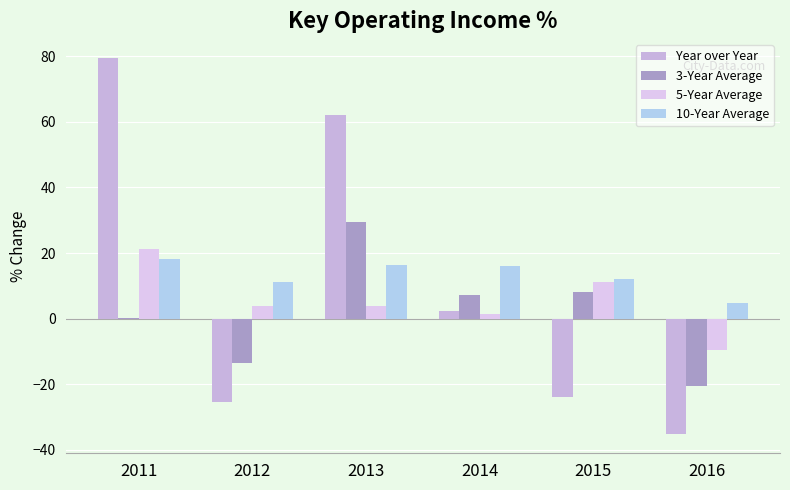

The Year over Year series shows 79.5 at 2011. True or false?

True